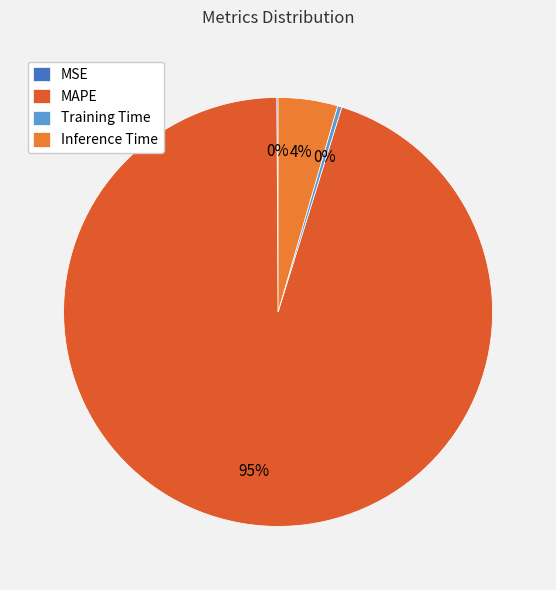

How many slices are in this pie chart?

4